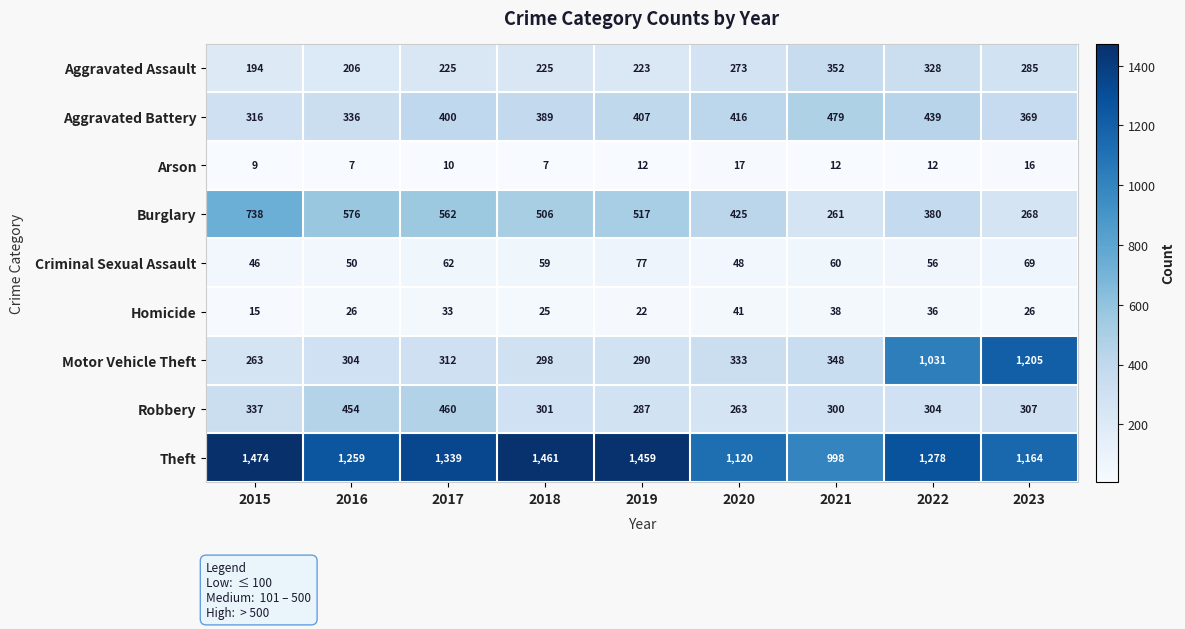

List the series in order of their peak value, highest first.

Theft, Motor Vehicle Theft, Burglary, Aggravated Battery, Robbery, Aggravated Assault, Criminal Sexual Assault, Homicide, Arson